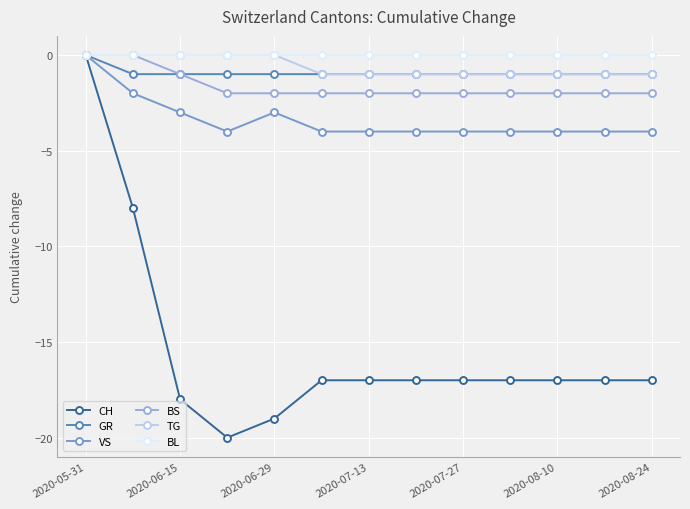

What is the smallest value displayed?

-20